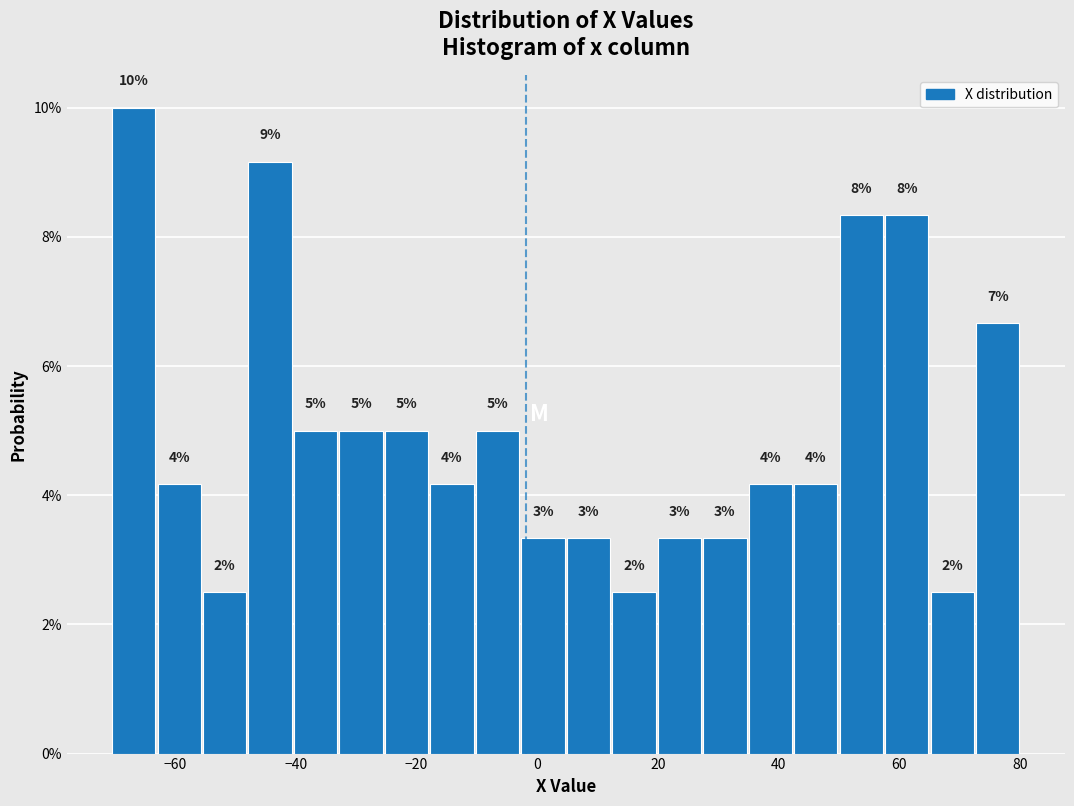

Read against the x-axis, roughly where is the centre of the tallest bar?

-66